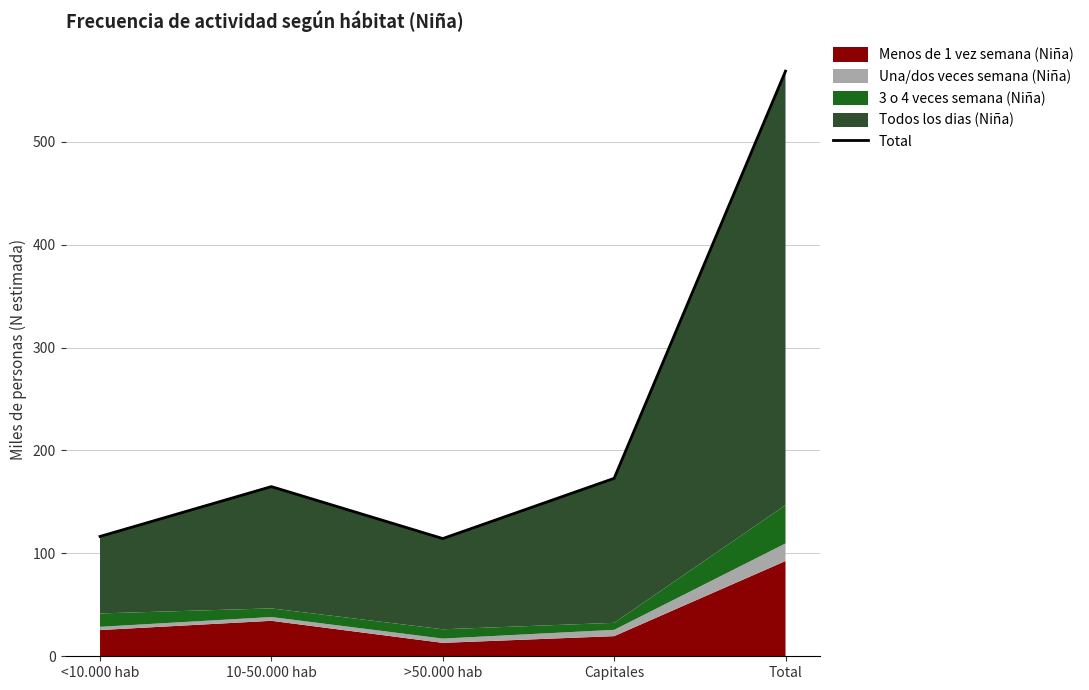

What is the difference between the second highest and second lowest values?

56.5